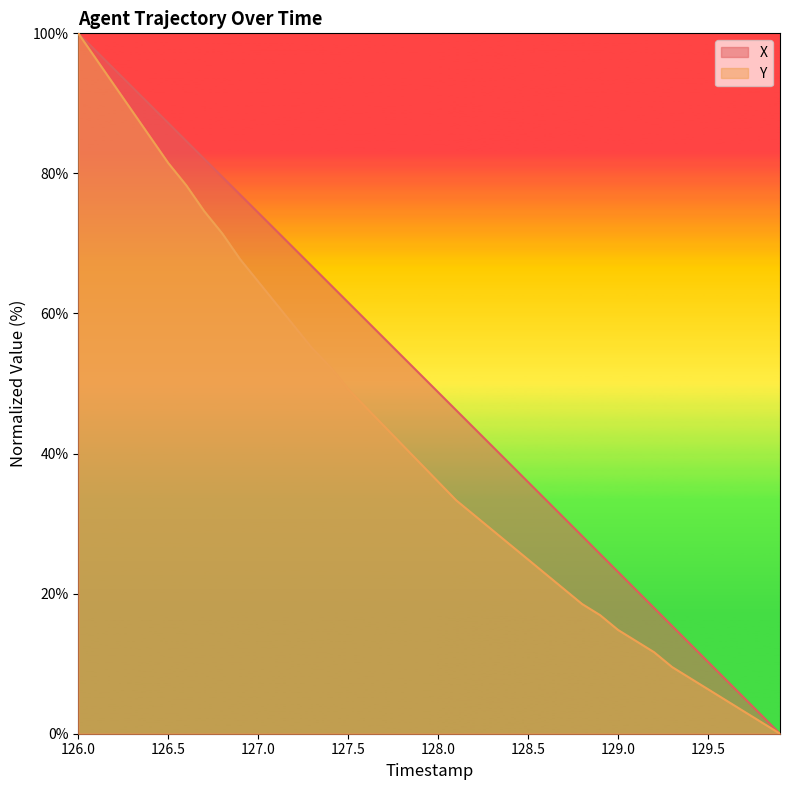

Which series has the largest total across all categories?

X